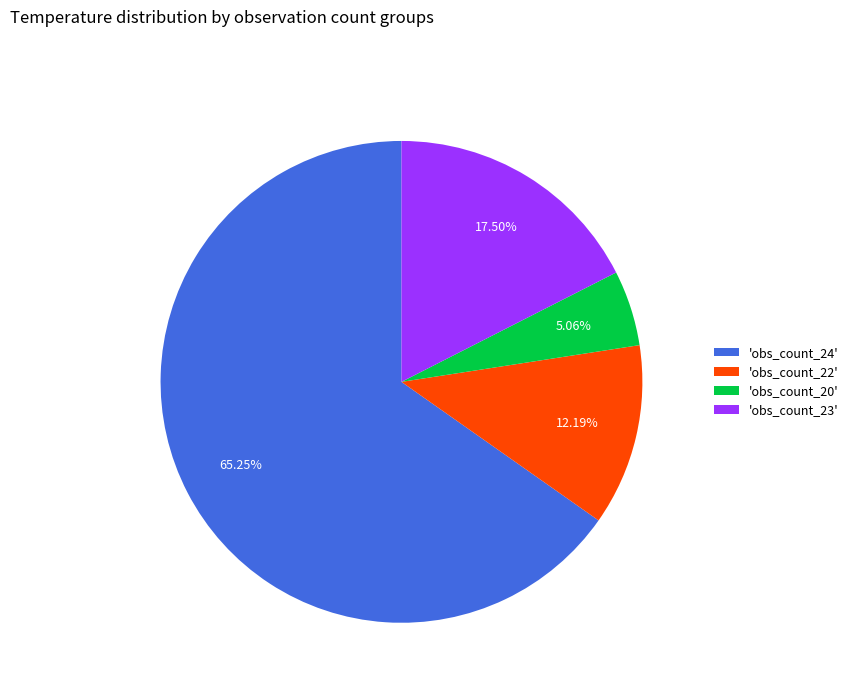

Is there any slice that represents more than half of the pie?

Yes